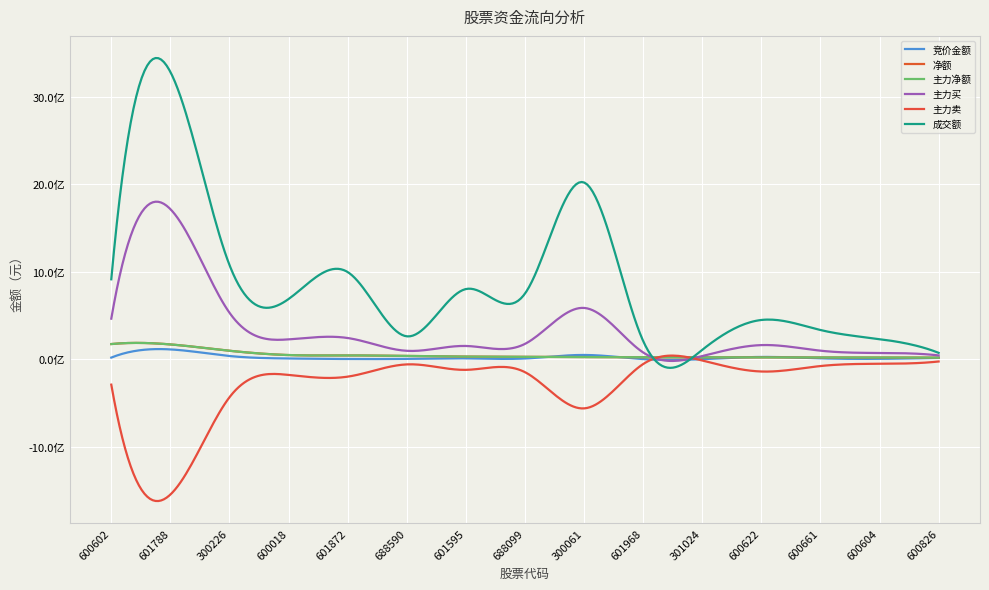

Does the chart have visible grid lines?

Yes